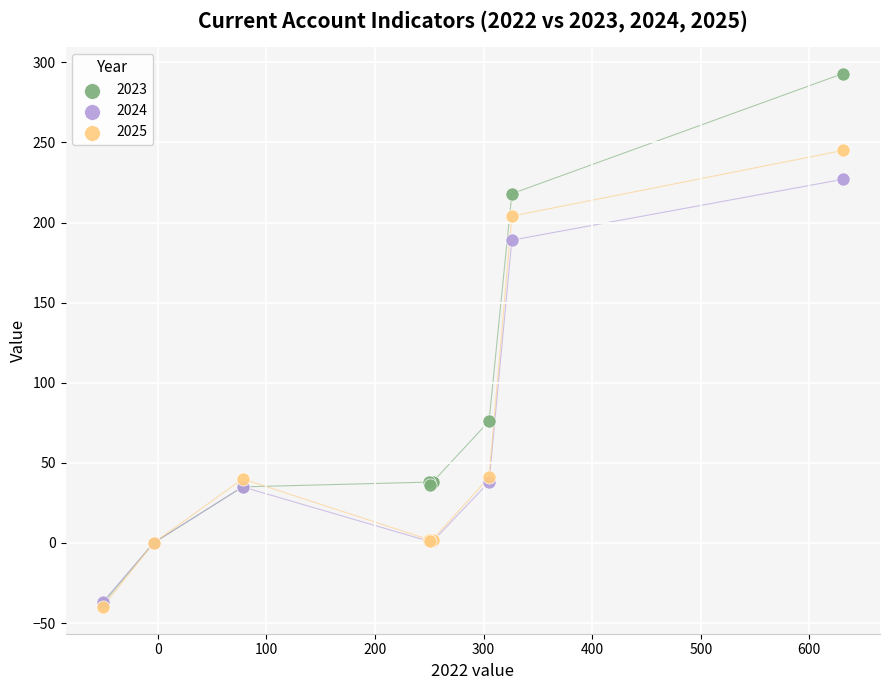

In the 2025 series, what Y value is closest to 102?

41